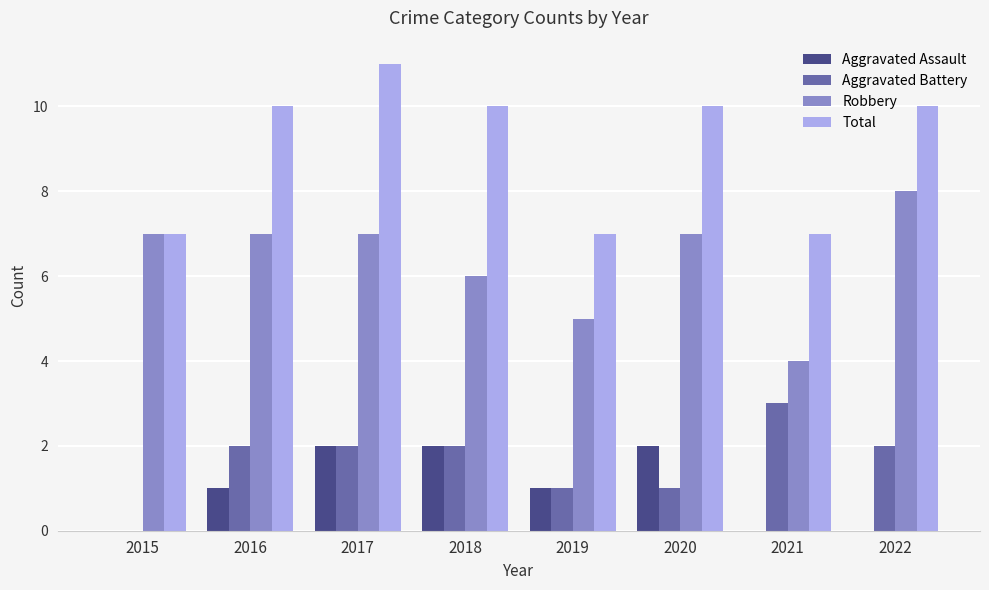

Which series changed the most between 2016 and 2019?

Total